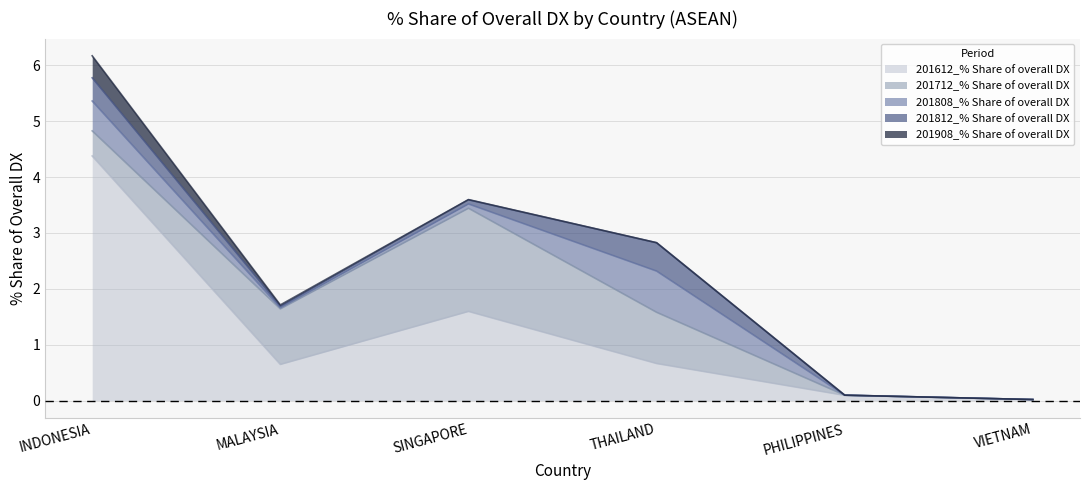

Reading left to right, transcribe all the data shown in this chart.

201612_% Share of overall DX: 4.4	0.6	1.6	0.7	0.1	0.0
201712_% Share of overall DX: 0.4	1.0	1.8	0.9	0.0	0.0
201808_% Share of overall DX: 0.5	0.0	0.1	0.7	0.0	0.0
201812_% Share of overall DX: 0.4	0.0	0.1	0.5	0.0	0.0
201908_% Share of overall DX: 0.4	0.0	0.0	0.0	0.0	0.0